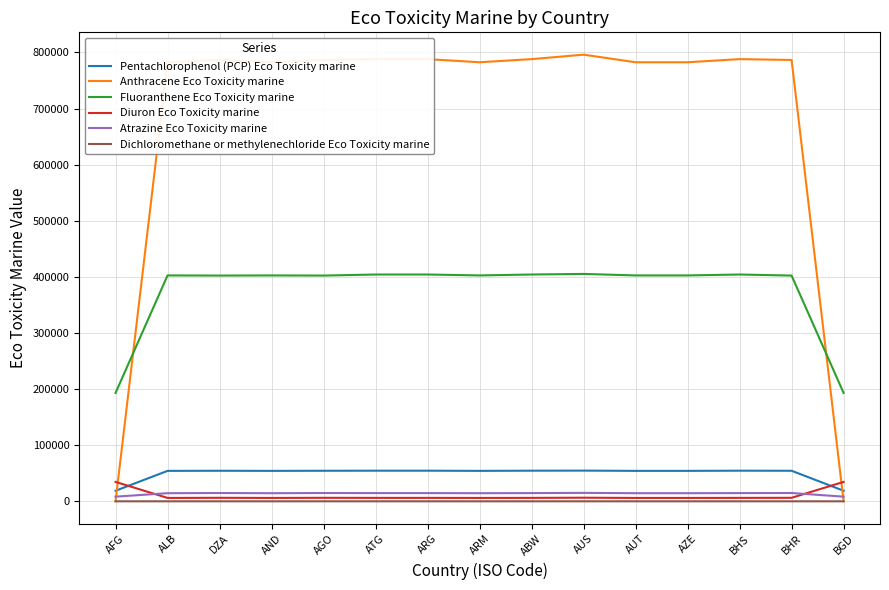

At which category does the chart reach its peak across all series?

AUS